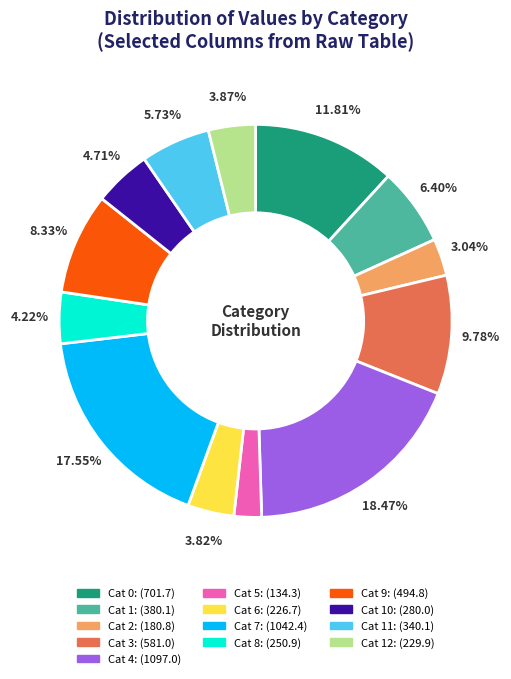

Does any single category account for the majority?

No